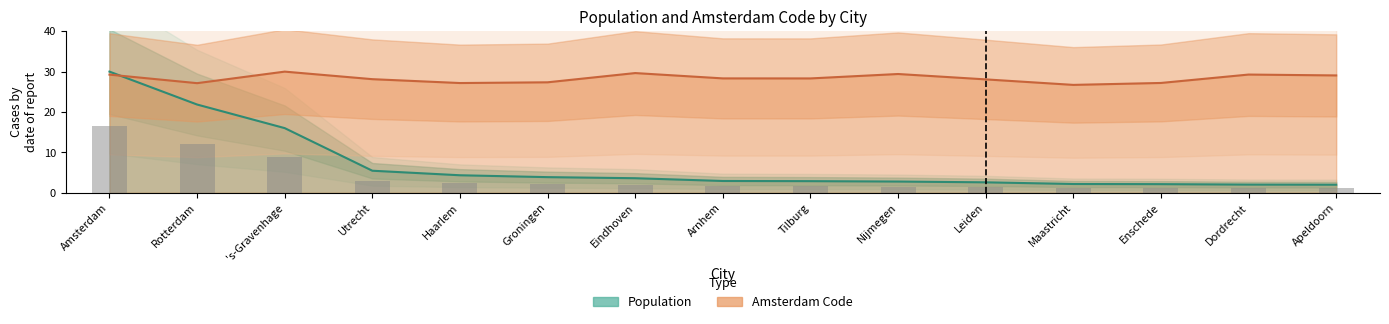

Which series changed the most between Nijmegen and Maastricht?

Amsterdam Code (normalized)